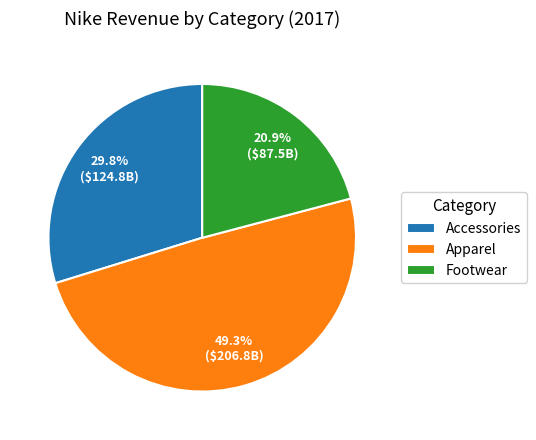

Which category has the smallest portion of the pie?

Footwear